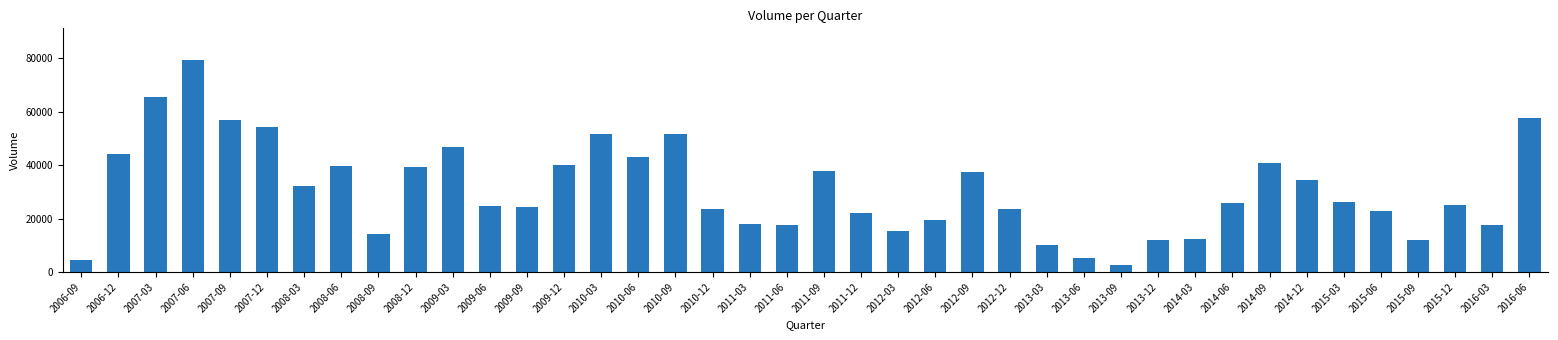

Is it true that the value at 2006-12 is 44200?

True